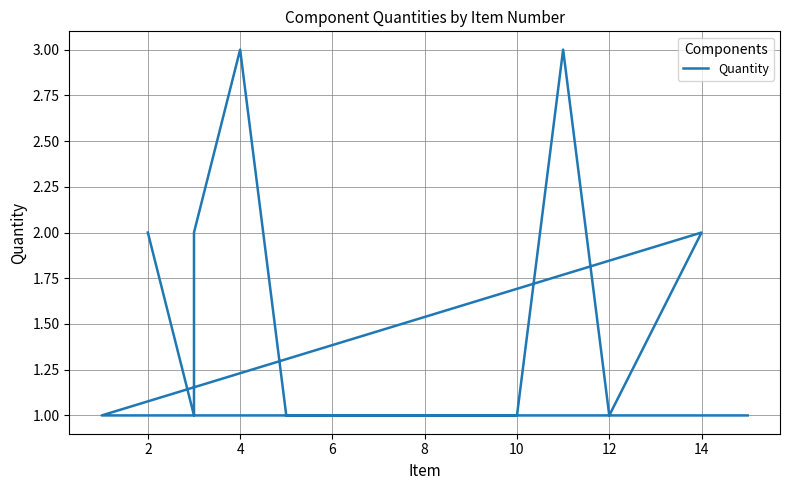

How many lines are shown in the chart?

1